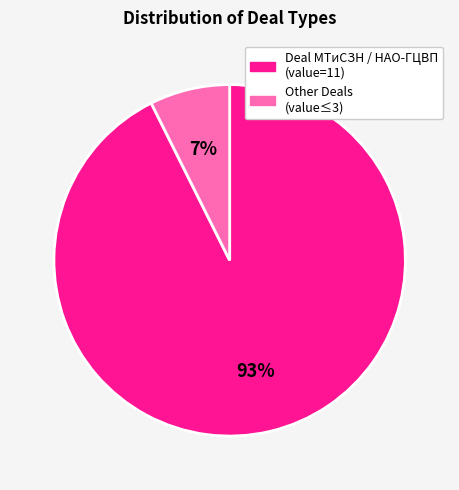

To the nearest percent, what is the average slice percentage?

50%